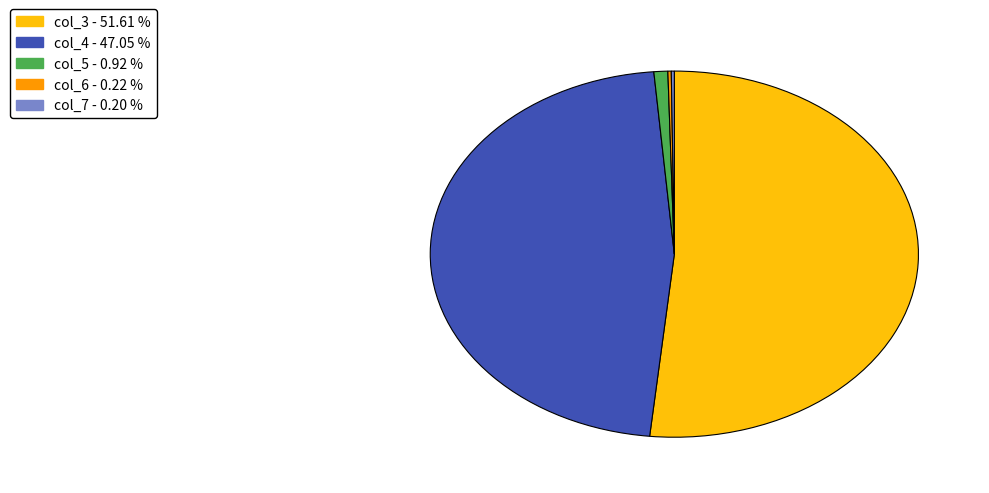

What is the ratio of the value at col_4 to the value at col_3?

0.9